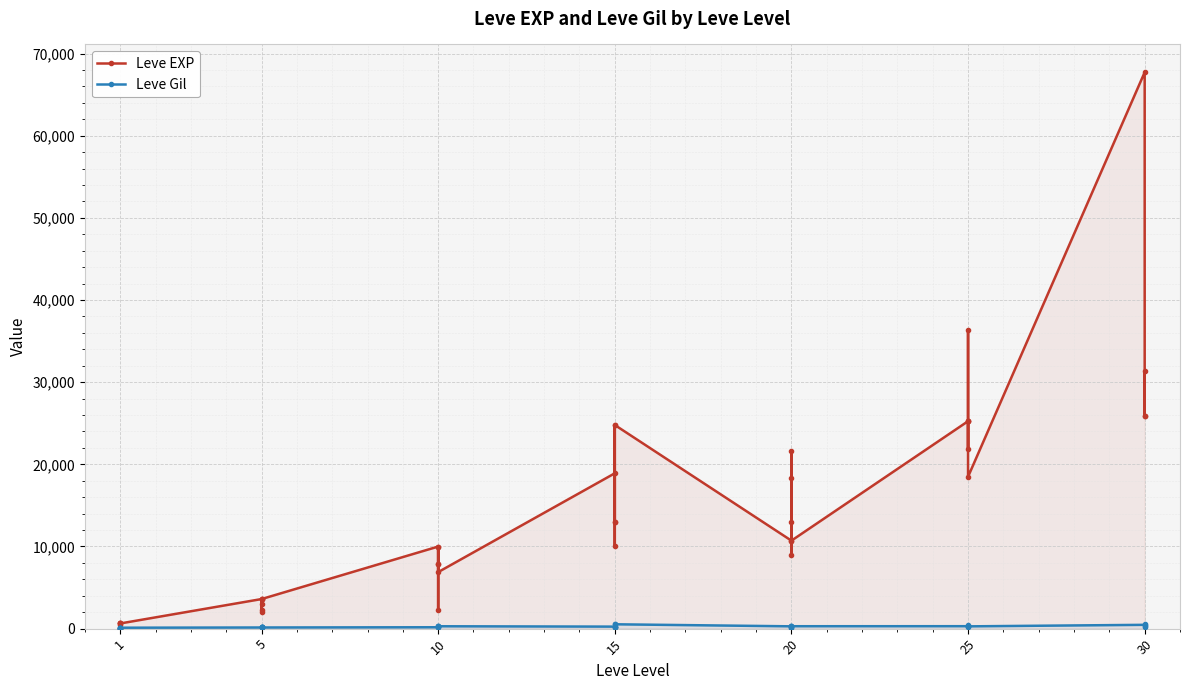

Is it true that Leve Gil equals 59 at 15?

False